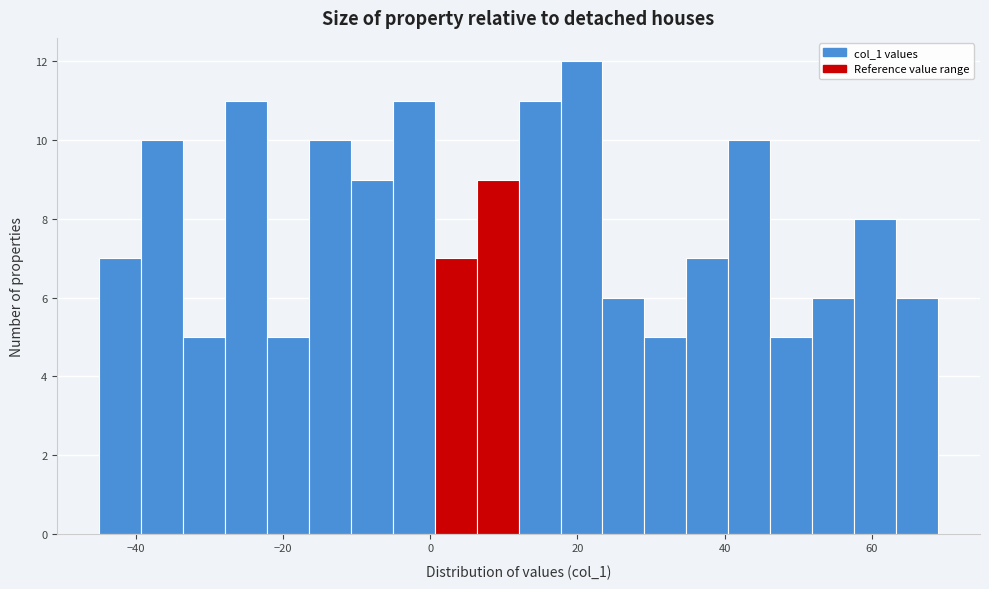

Around what value on the x-axis is the tallest bar? Give the approximate position of its centre, as read against the axis.

20